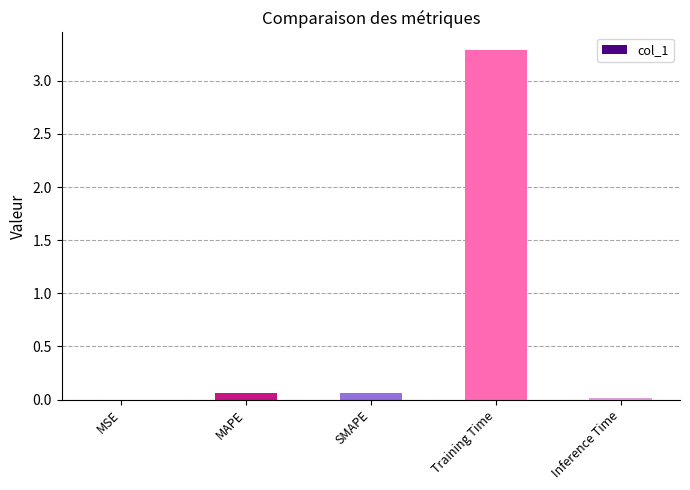

At which category does the chart reach its peak across all series?

Training Time